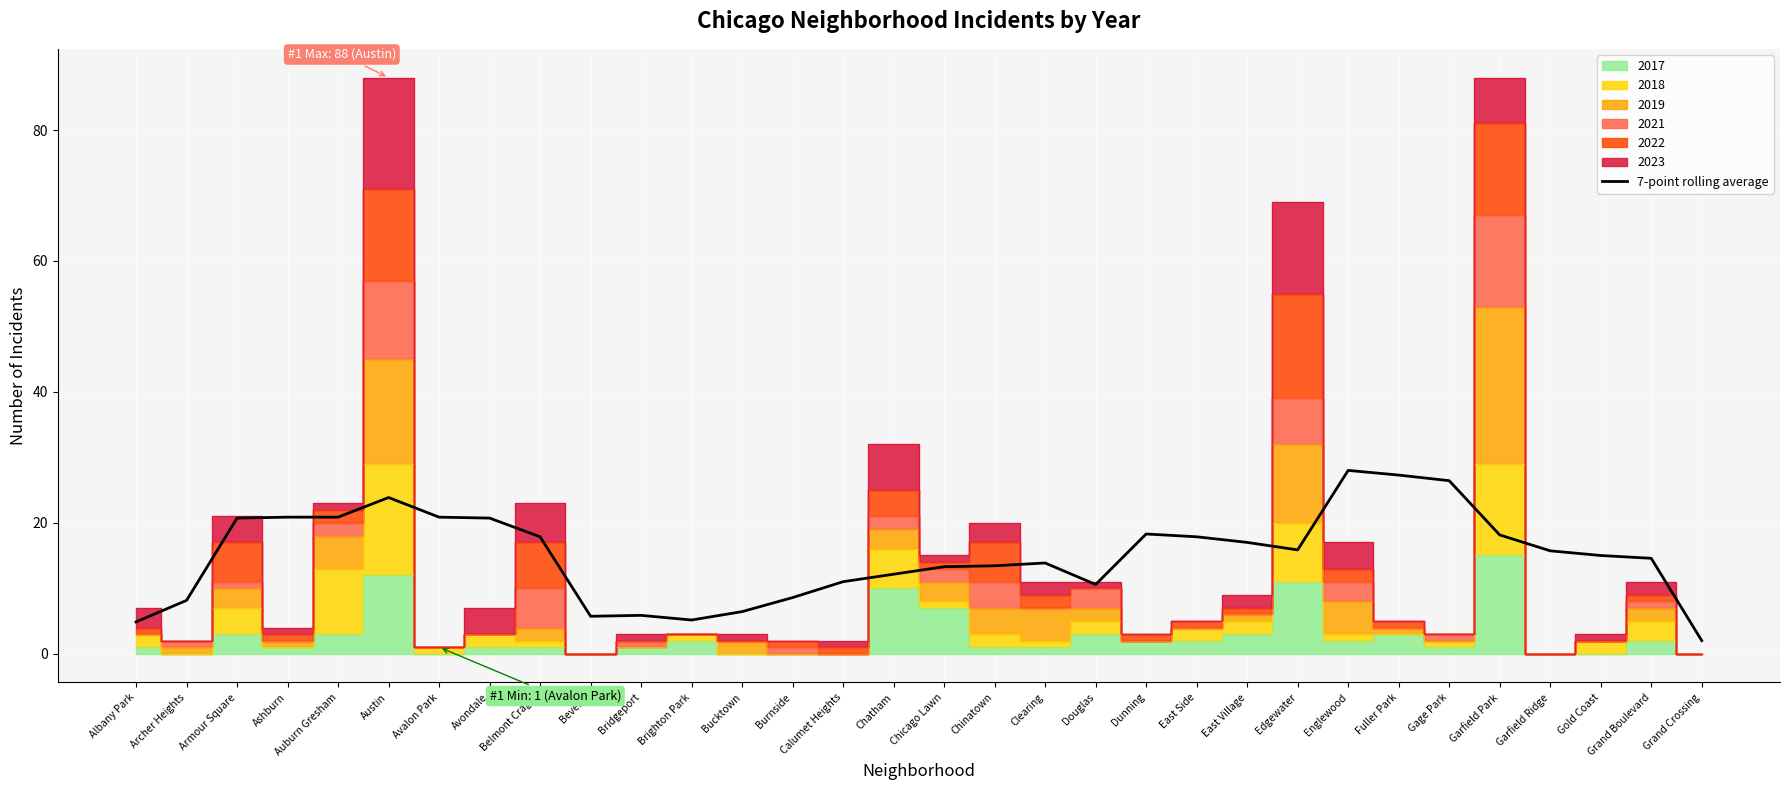

Is it true that 7-point rolling average equals 8.6 at Burnside?

True